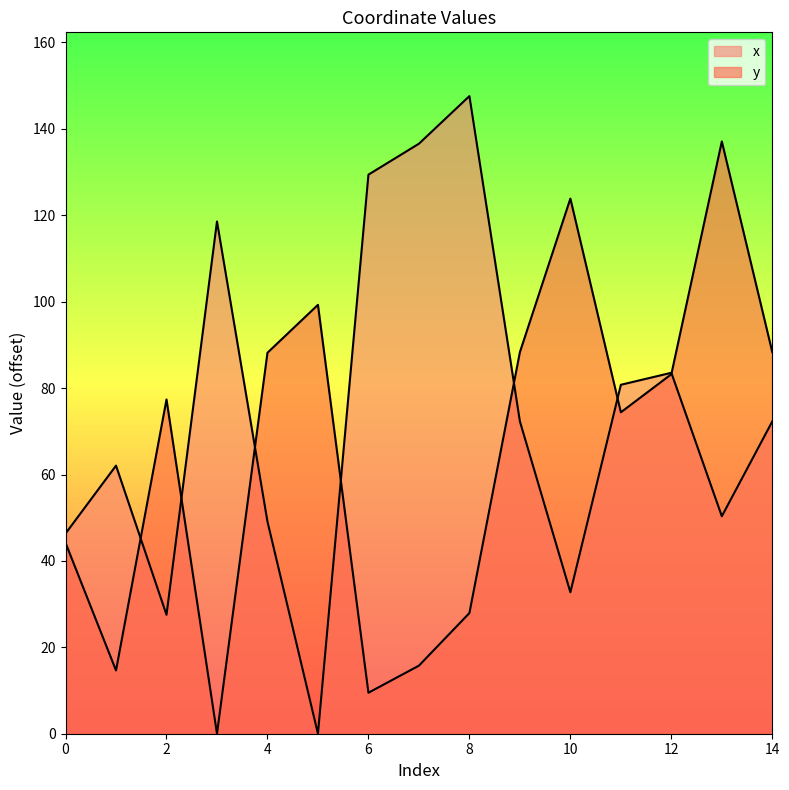

Does the chart display data point markers on the line(s)?

No